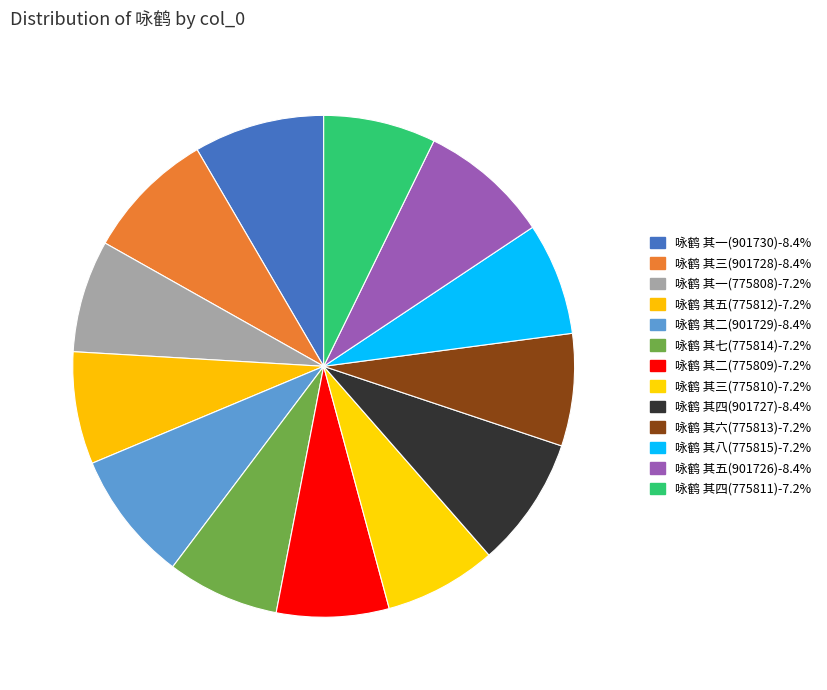

What is the total percentage of 咏鹤 其五(775812) and 咏鹤 其五(901726)?

15.7%